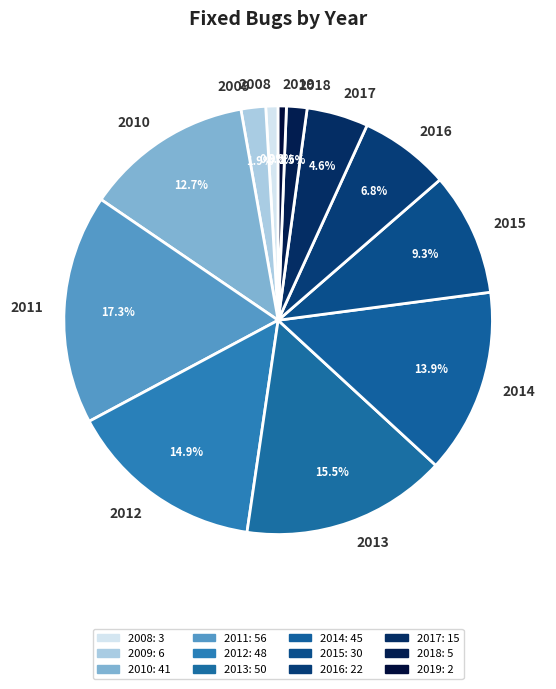

Do 2016 and 2013 together represent more than half of the pie?

No